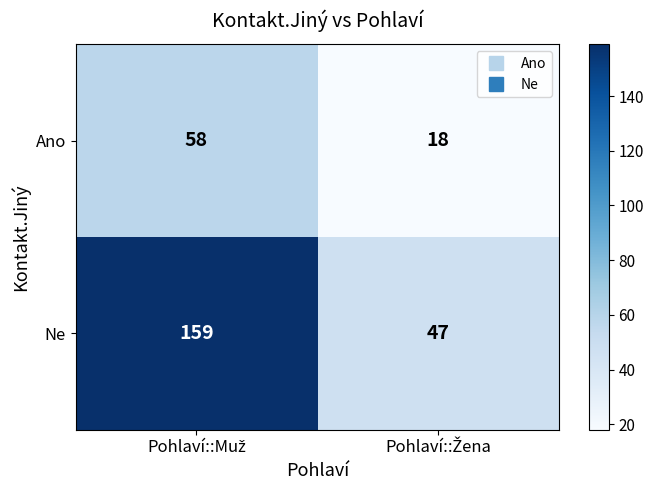

What is the average value of the Ne series?

103